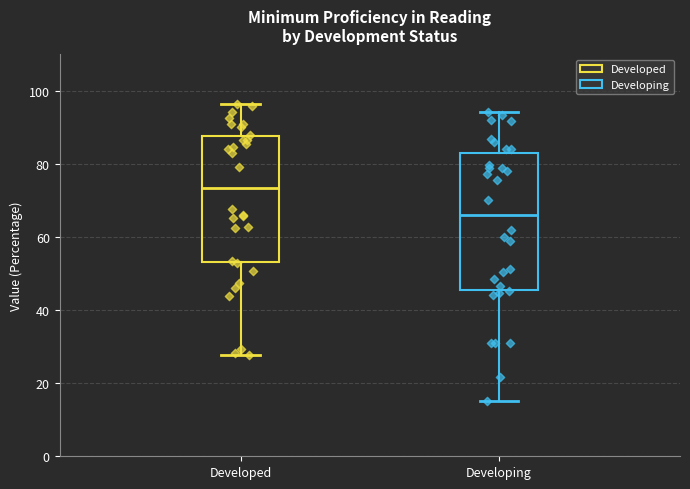

Where is the upper edge of the box for Developing on the y-axis? The values are not printed on the chart, so give them approximately, as read against the axis.

82